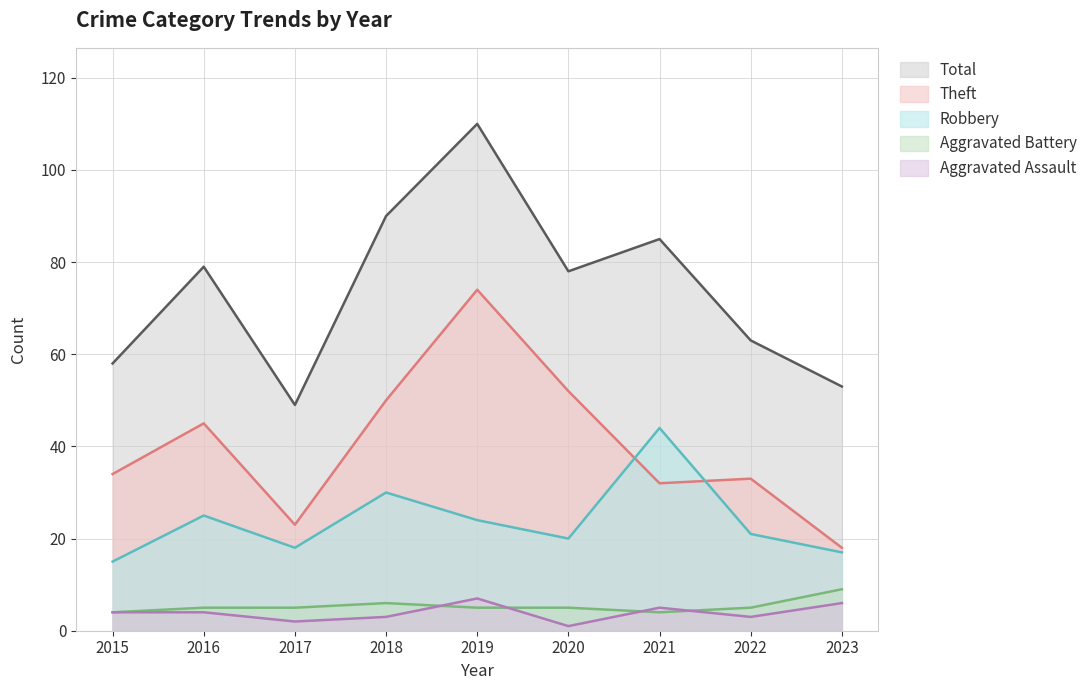

Where is the first local maximum for Total?

2016